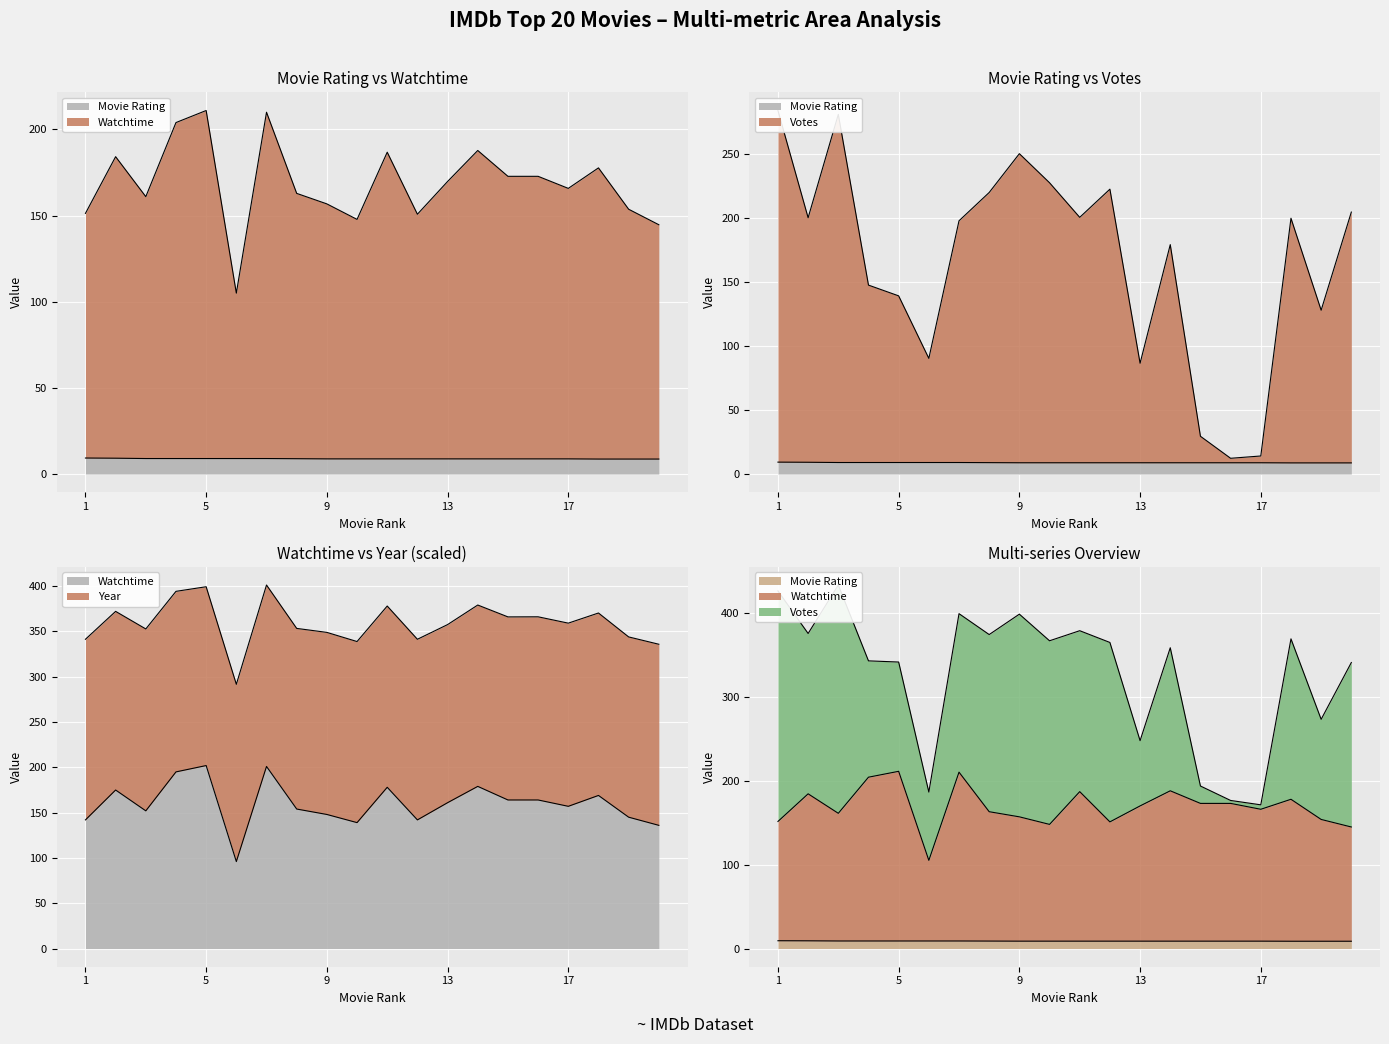

How many values in the Votes_scaled series are below 199?

10